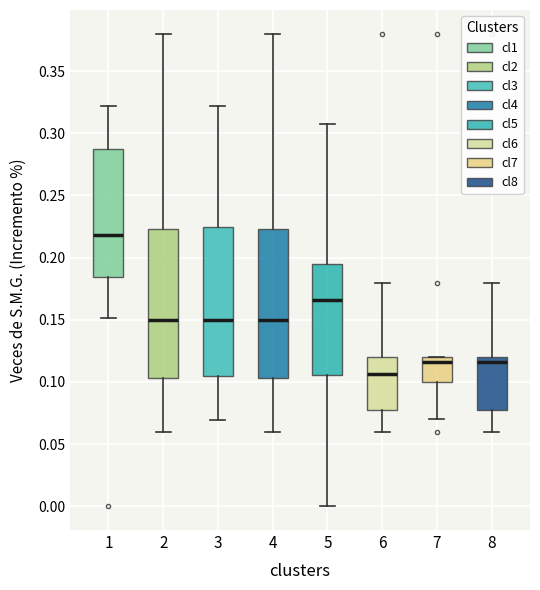

Which box's median line is the highest?

1